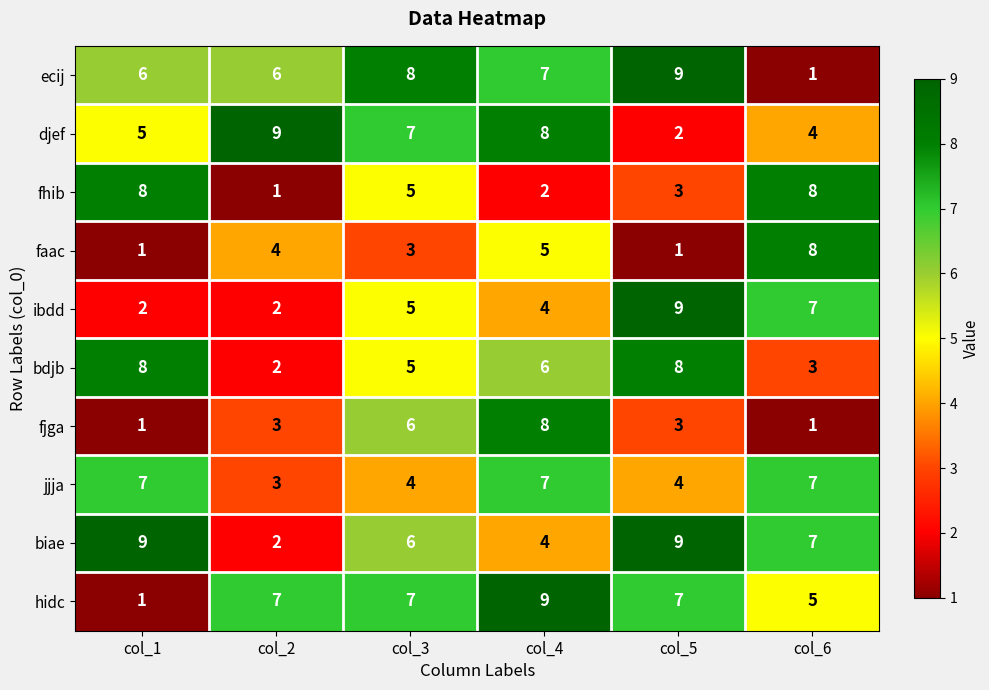

What is the difference between the hidc values at col_6 and col_1?

4